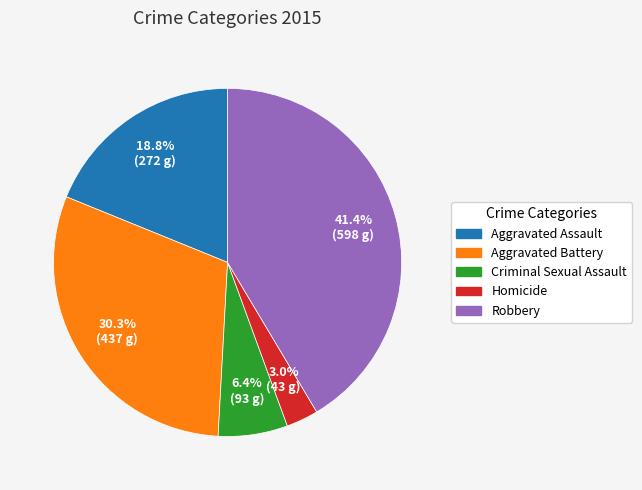

The Aggravated Assault slice represents 7% of the pie. True or false?

False